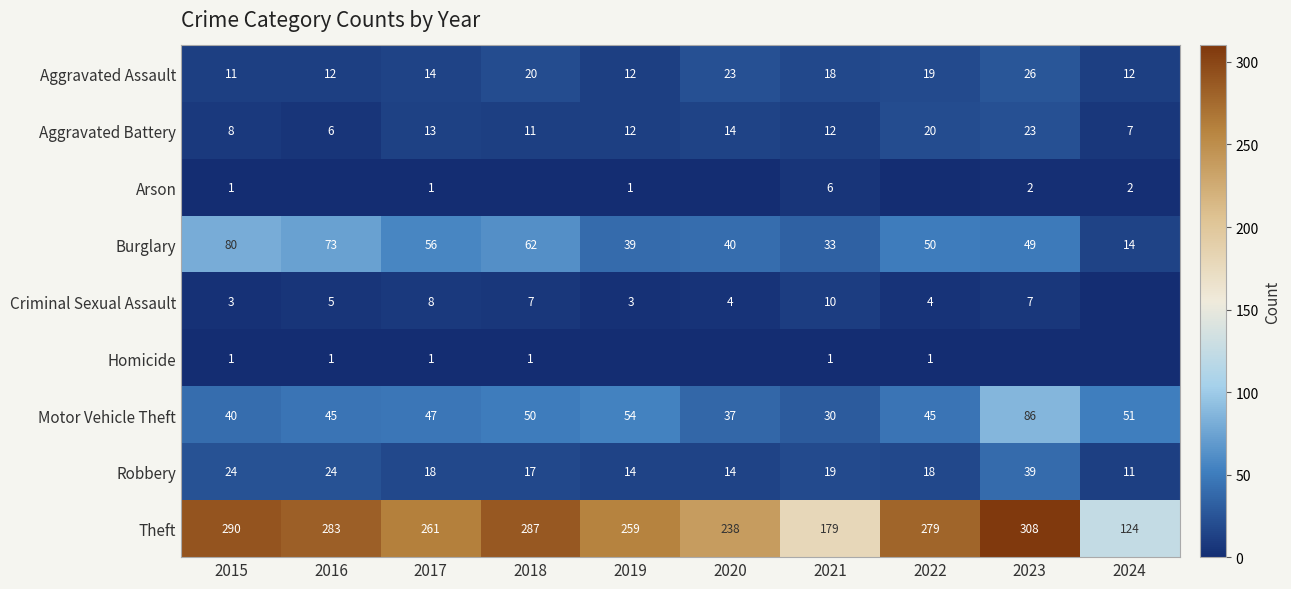

List the labels in order of Theft value, smallest first.

2024, 2021, 2020, 2019, 2017, 2022, 2016, 2018, 2015, 2023